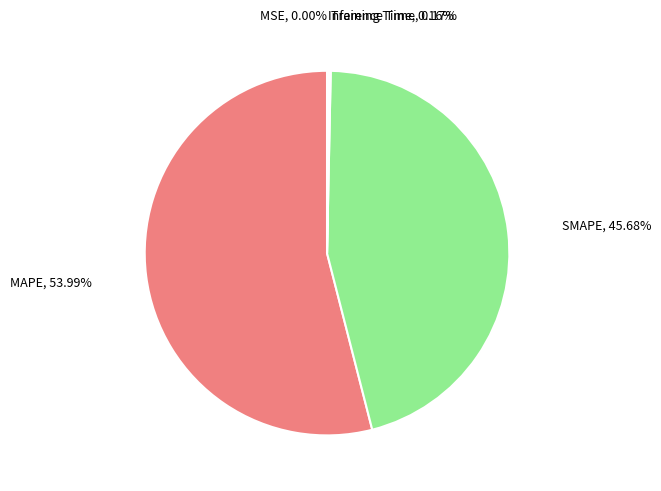

What is the ratio of the value at SMAPE to the value at MAPE?

0.8